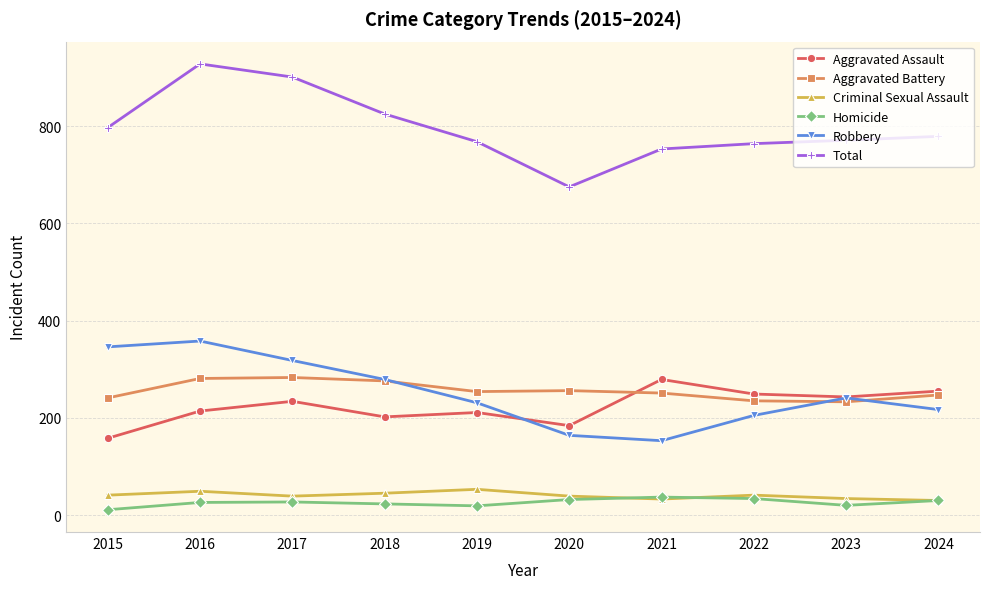

What is the sum of all Homicide values?

259